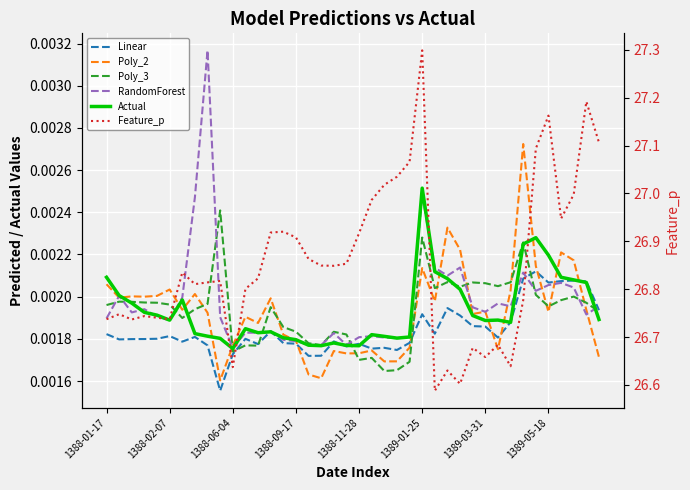

How many interior local peaks does the RandomForest series have?

11